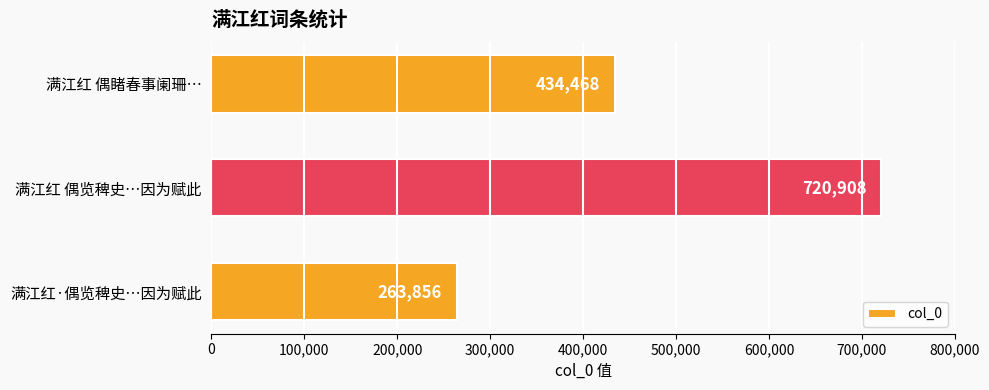

Read the value at 满江红 偶睹春事阑珊…, to the nearest 10.

434470